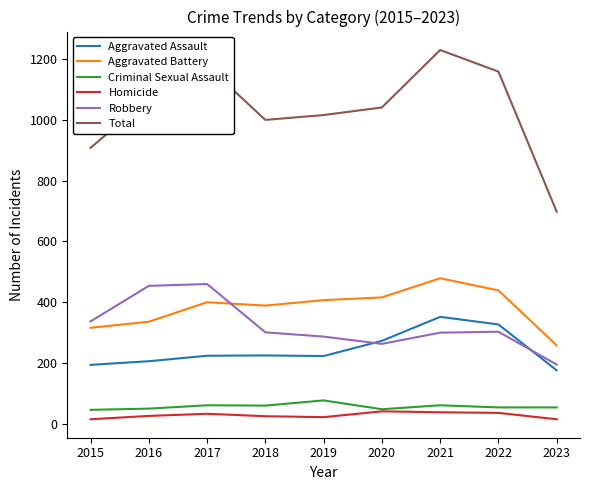

List the series in order of their peak value, highest first.

Total, Aggravated Battery, Robbery, Aggravated Assault, Criminal Sexual Assault, Homicide